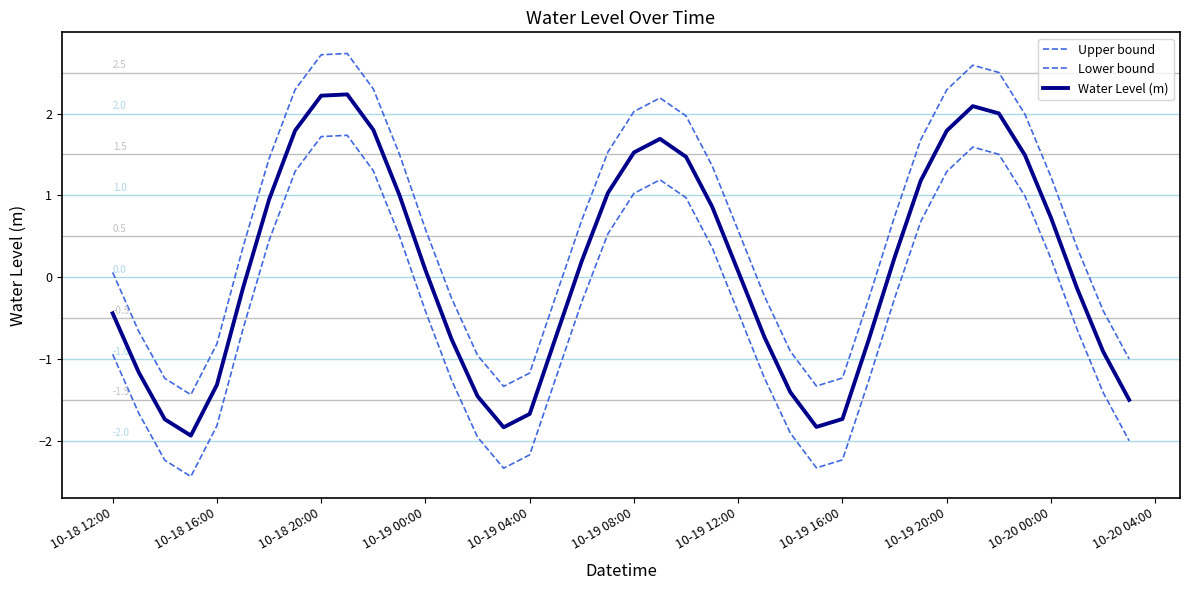

Does the chart display data point markers on the line(s)?

No